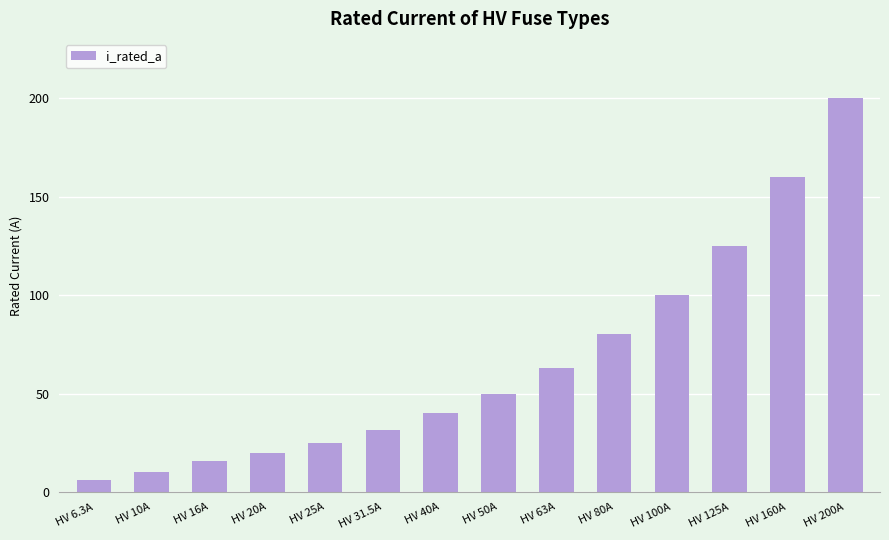

What is the approximate value at HV 160A?

160.0